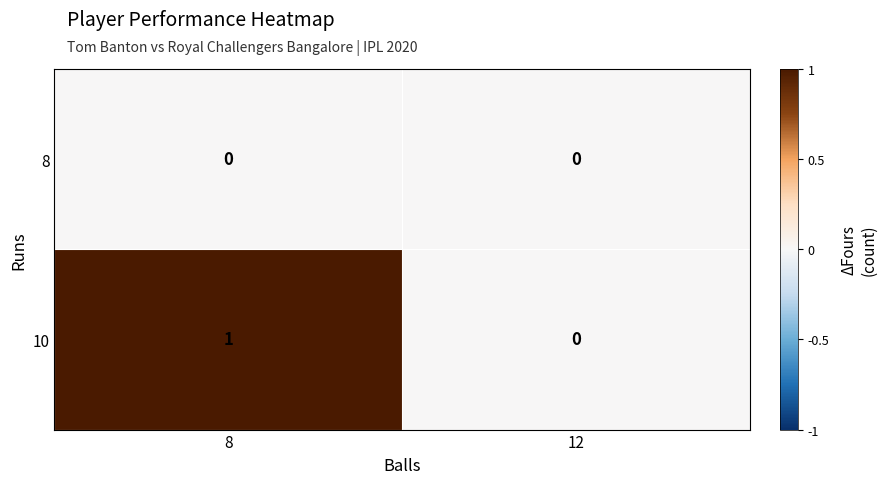

List the series in order of their overall mean, highest first.

10, 8